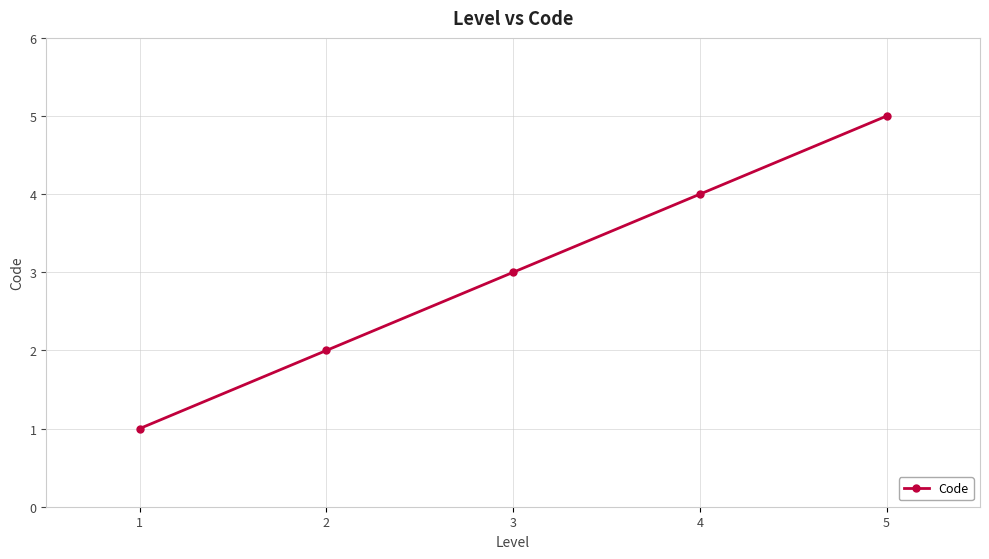

True or false: the data shows 5 at 5.

True